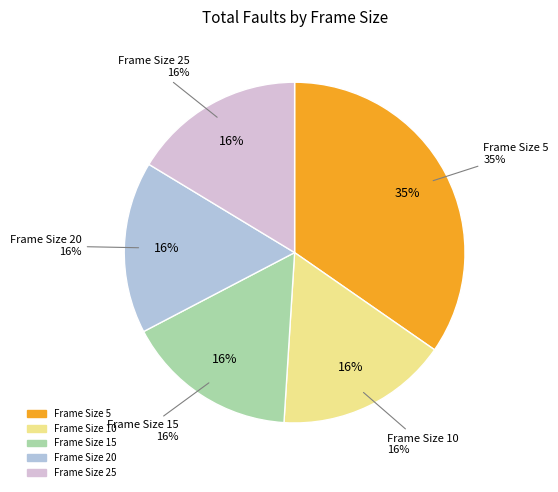

True or false: Frame Size 25 accounts for 16% of the total.

True